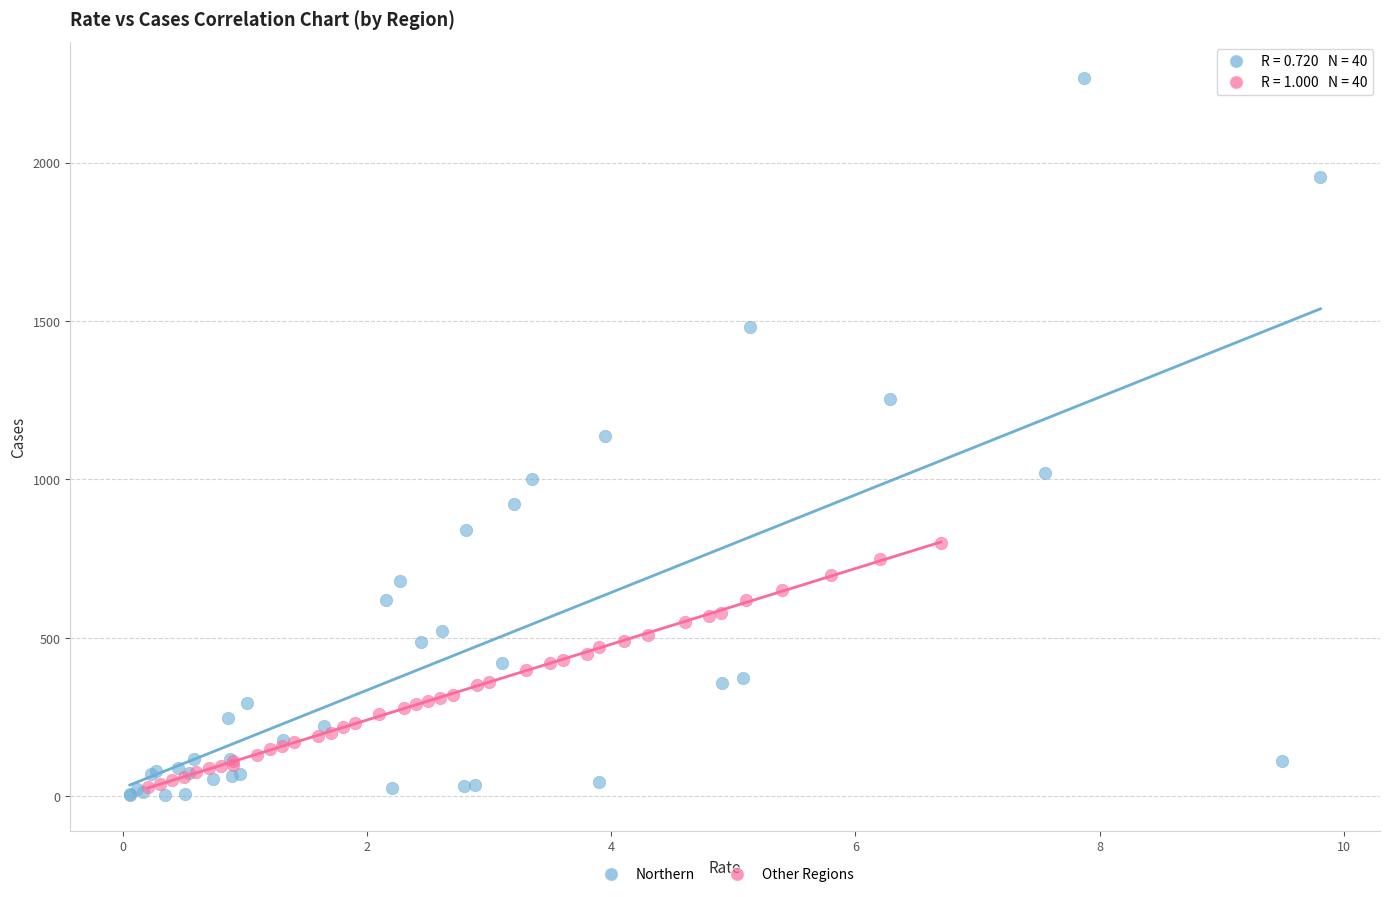

Which series has the largest Y range (max minus min)?

Northern